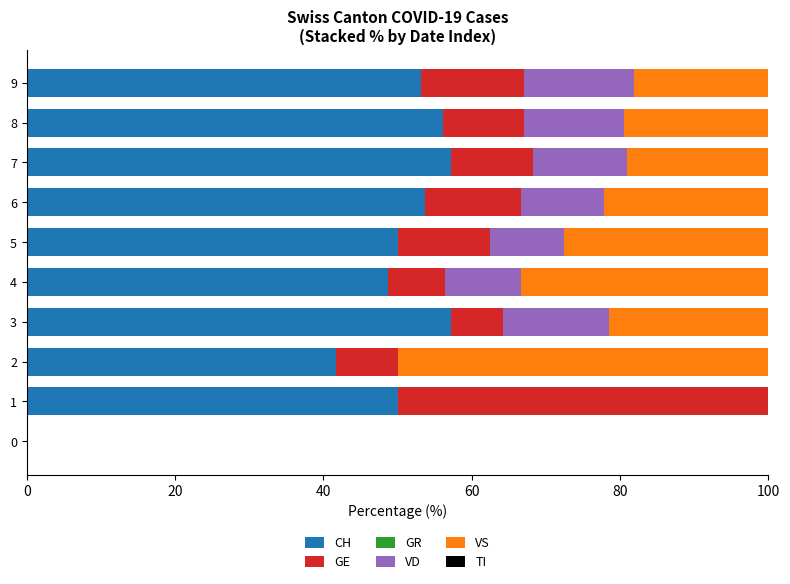

What is the highest value of the CH series?

57.1